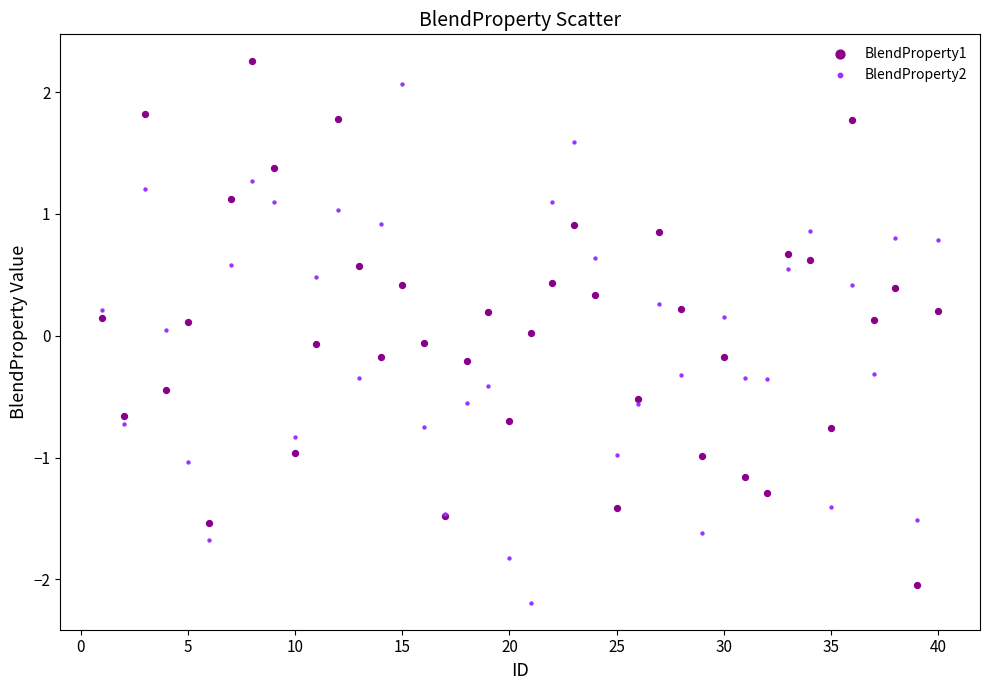

What is the X range (max minus min) for the scatter plot?

39.0